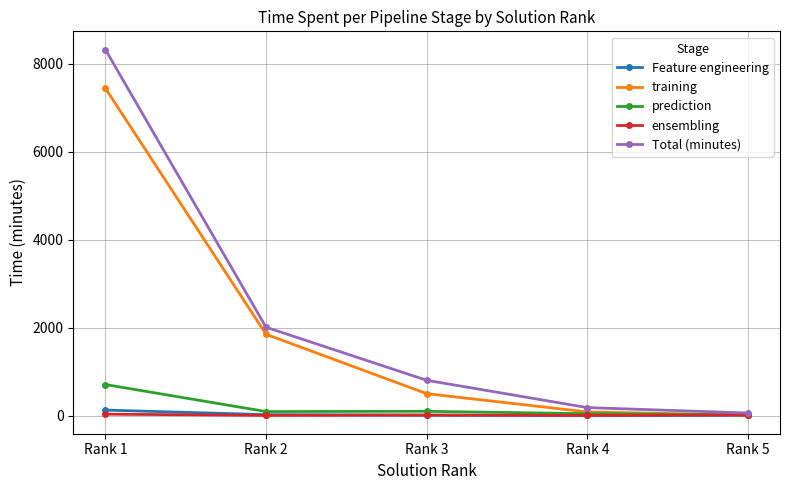

True or false: training has more than 2 interior local peaks.

False